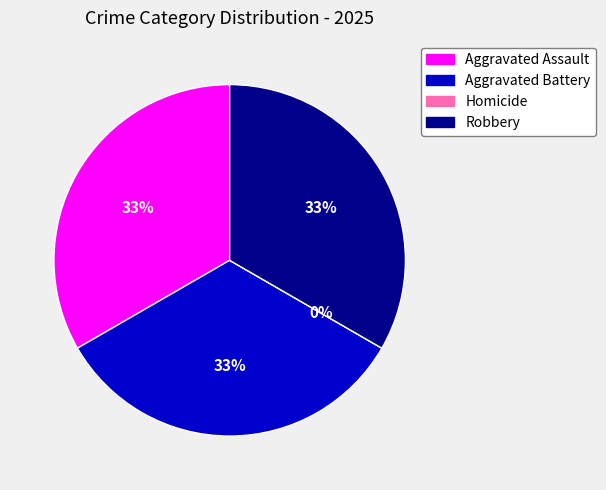

Which slice is the smallest?

Homicide